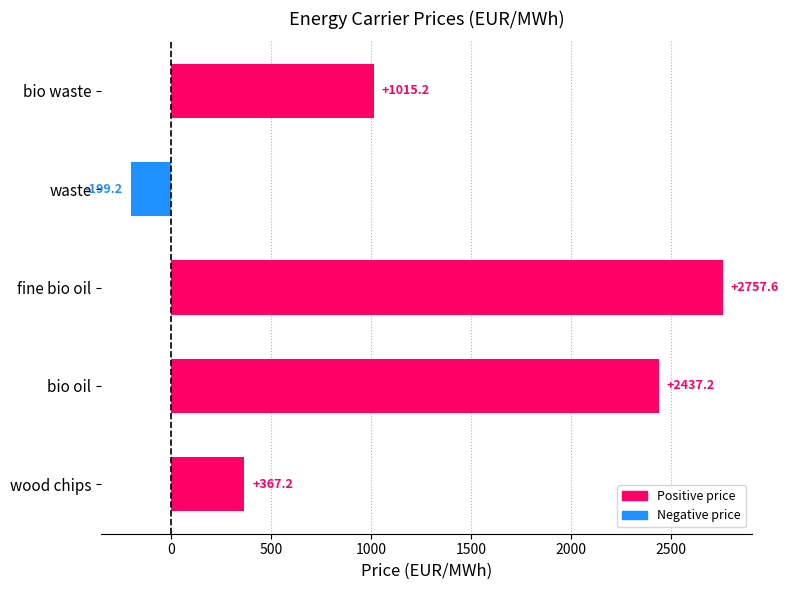

Rank the categories by value from lowest to highest.

waste, wood chips, bio waste, bio oil, fine bio oil